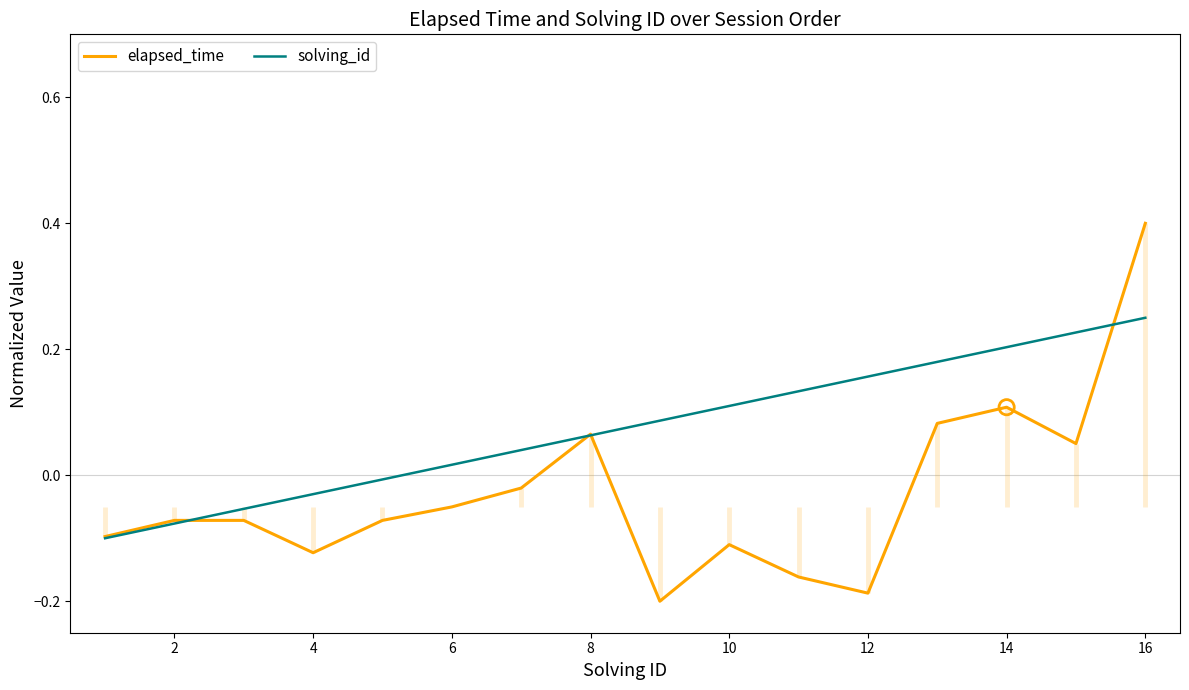

Which series contains the highest Y value?

elapsed_time